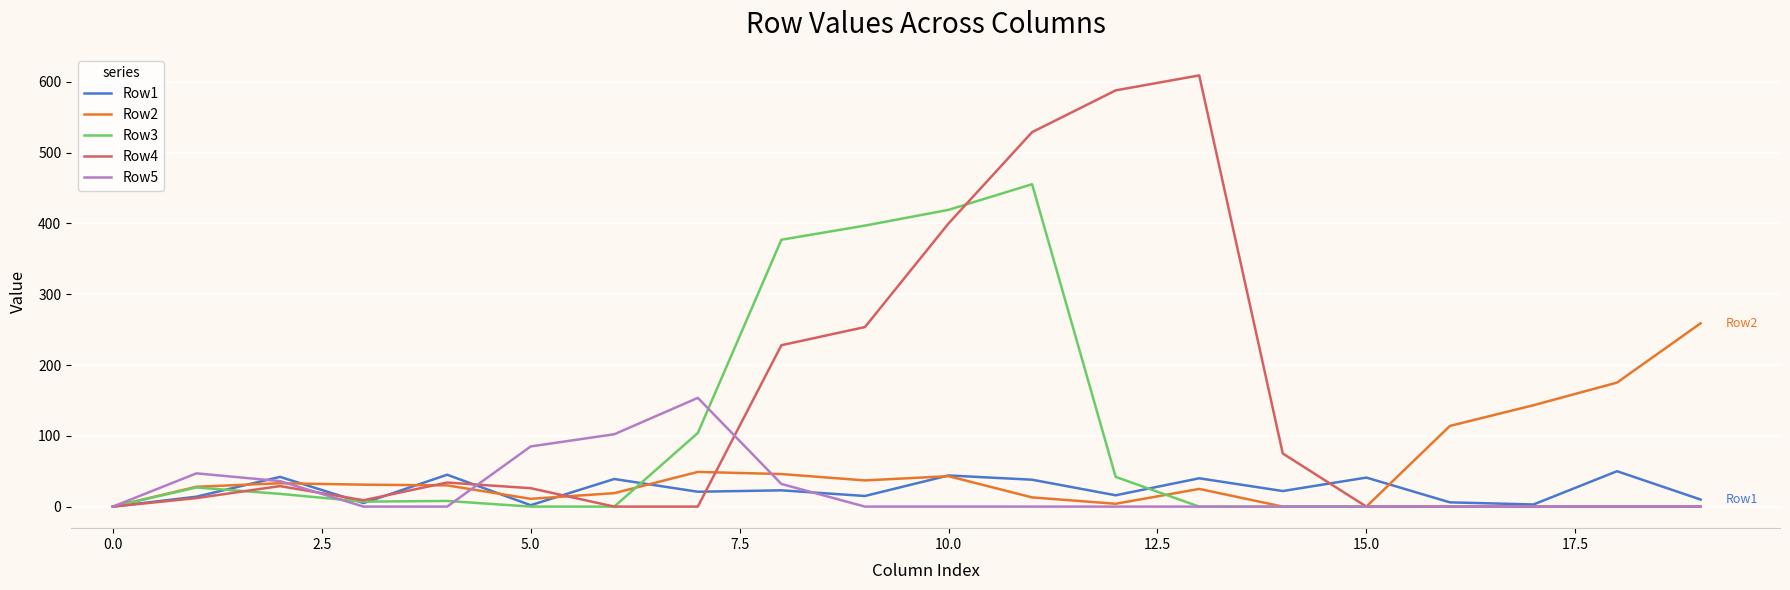

Which series has the widest spread of values?

Row4